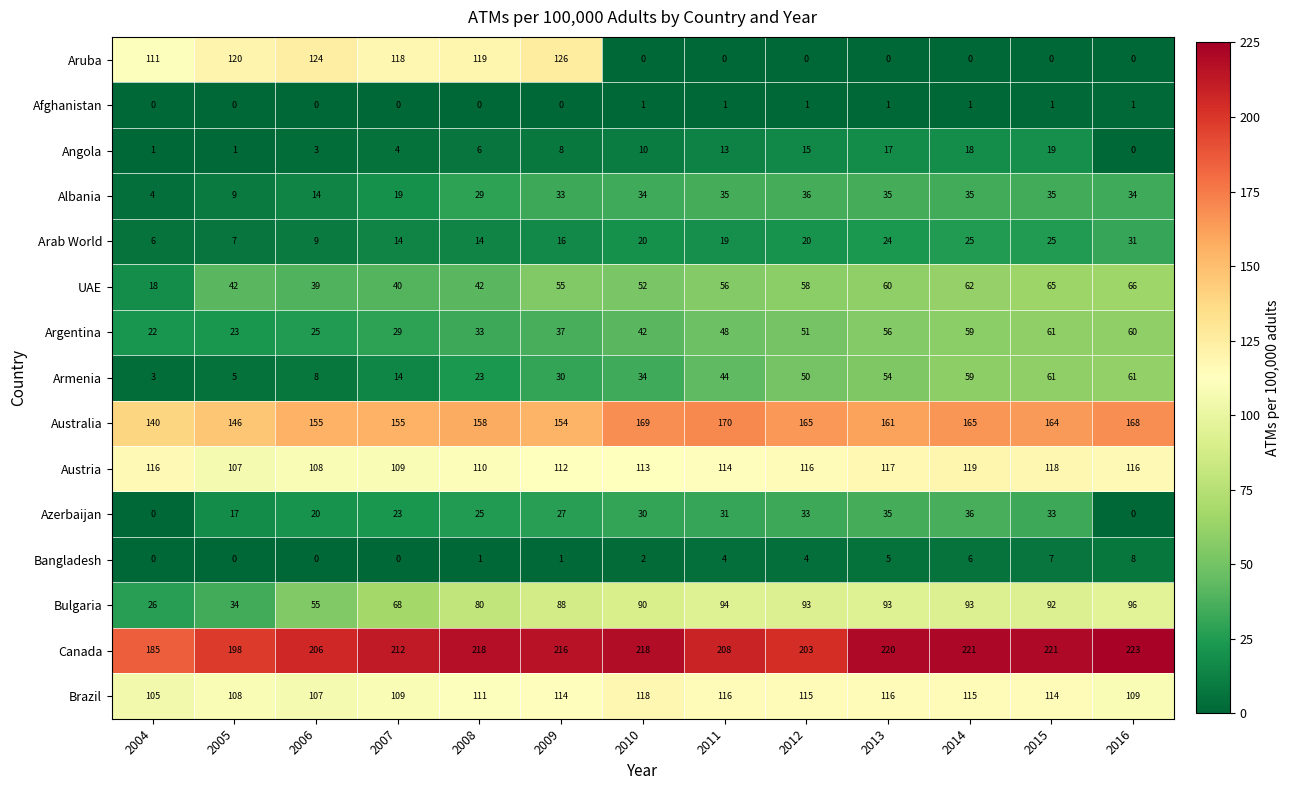

What is the sum of all Australia values?

2070